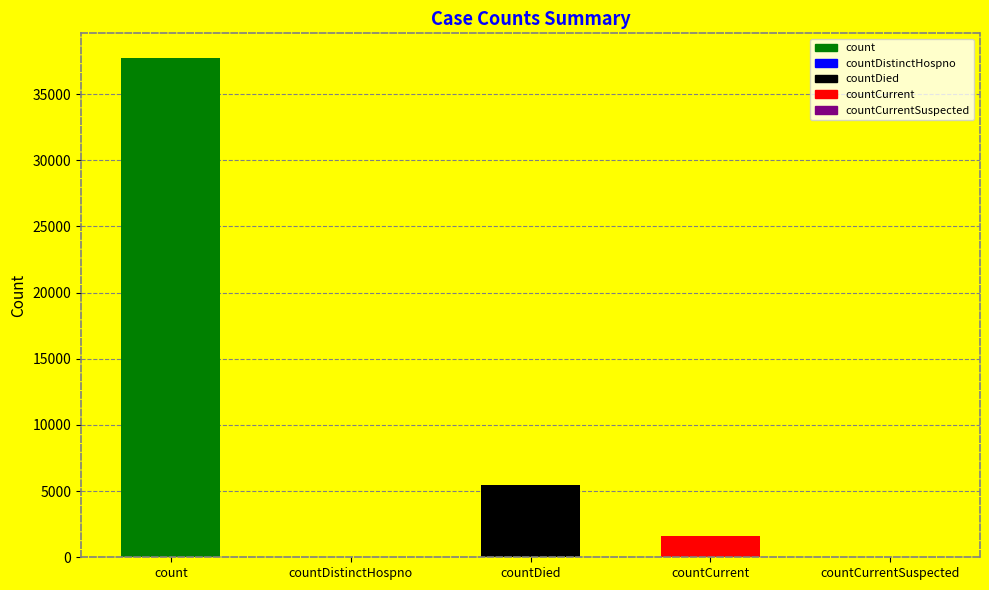

Is it true that the value at countDistinctHospno is 14285?

False